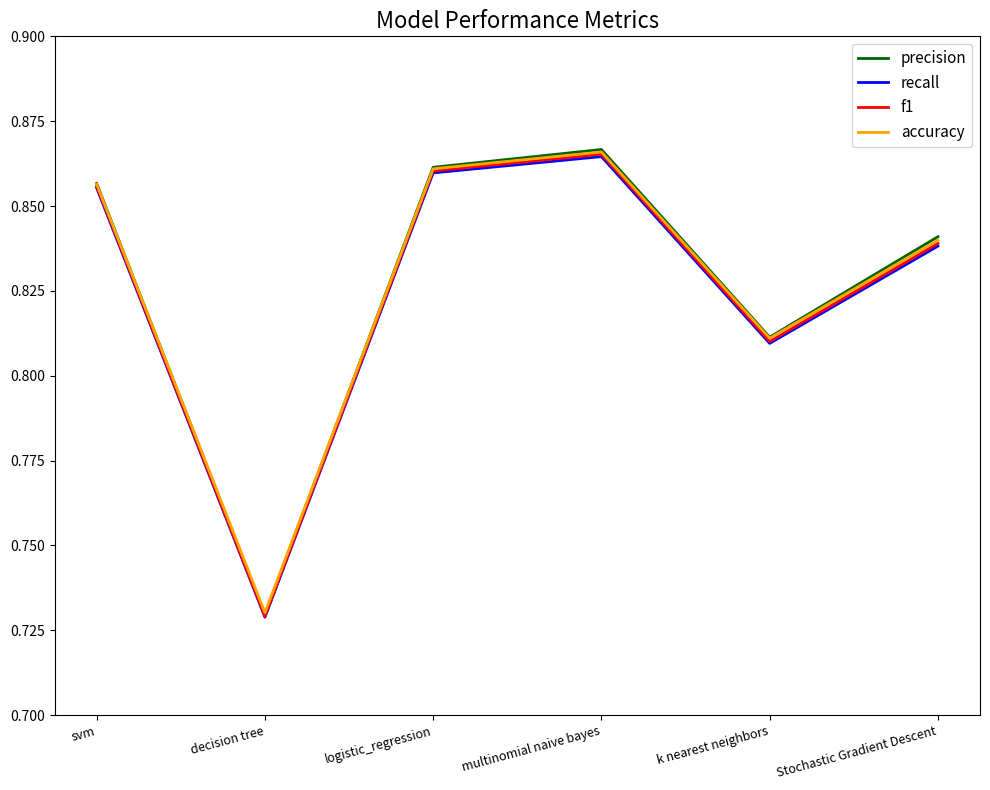

How many interior local peaks does the precision series have?

1